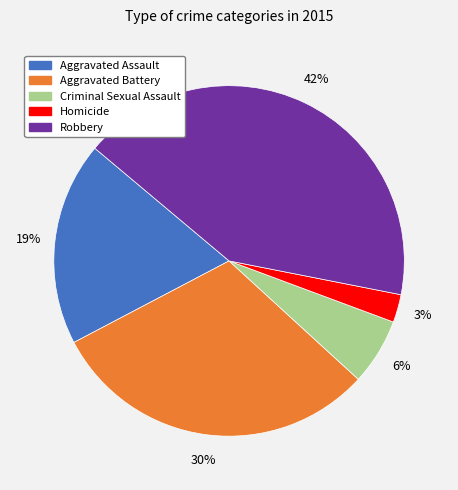

Is it true that Aggravated Battery is 17% of the pie?

False